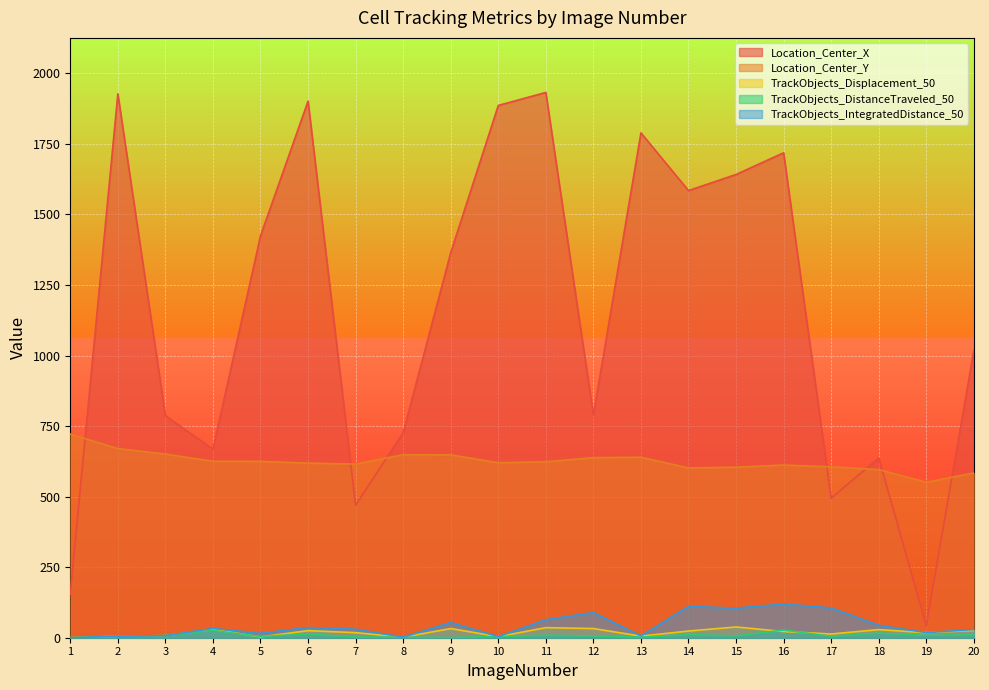

Which series changed the most between 6 and 12?

Location_Center_X